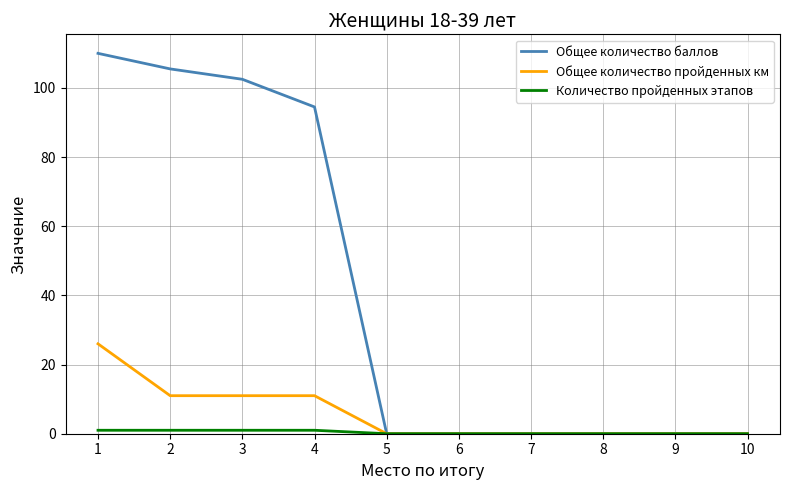

What is the average value of the Общее количество пройденных км series?

5.9